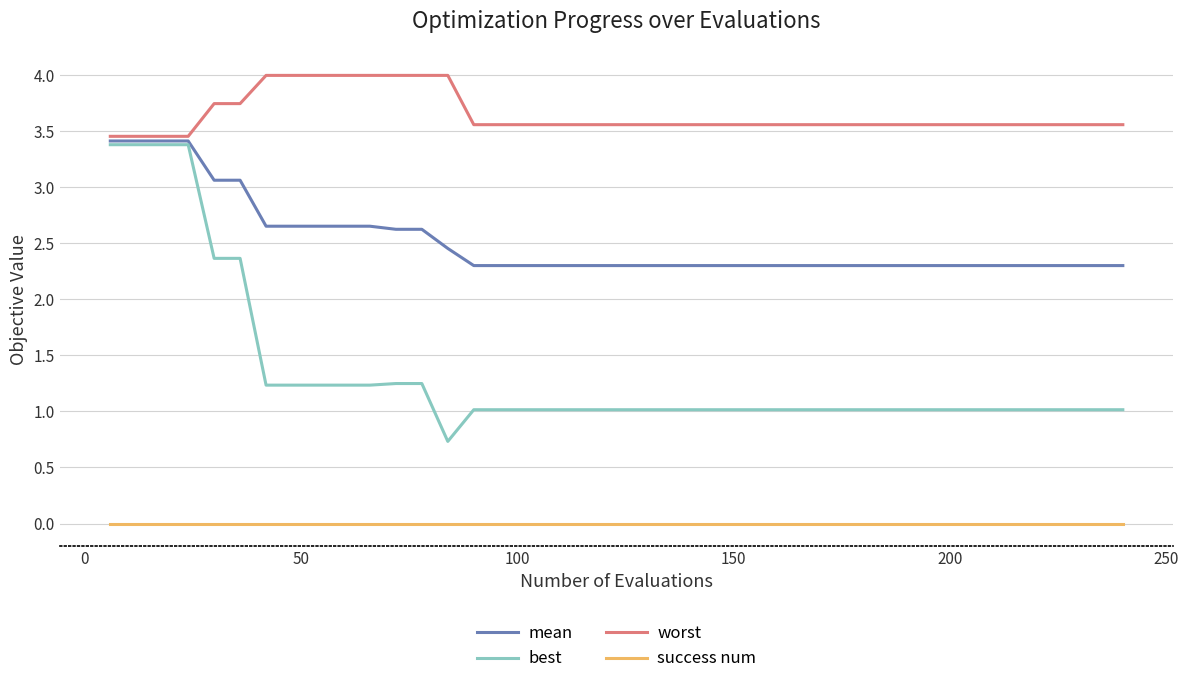

How many lines are shown in the chart?

4